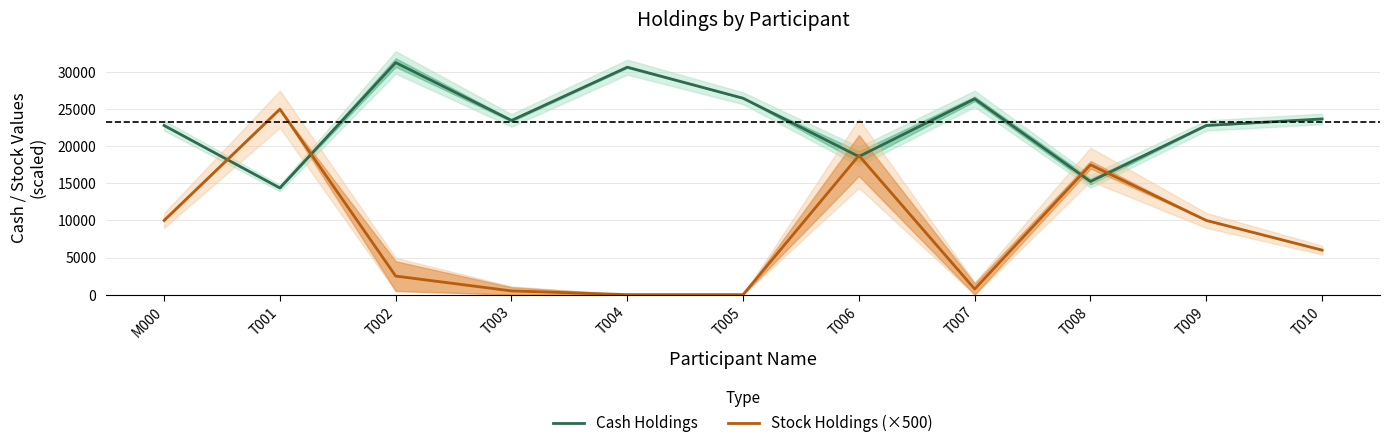

What is the value of the Stock Holdings (×500) point at the 1st from the left?

10000.0